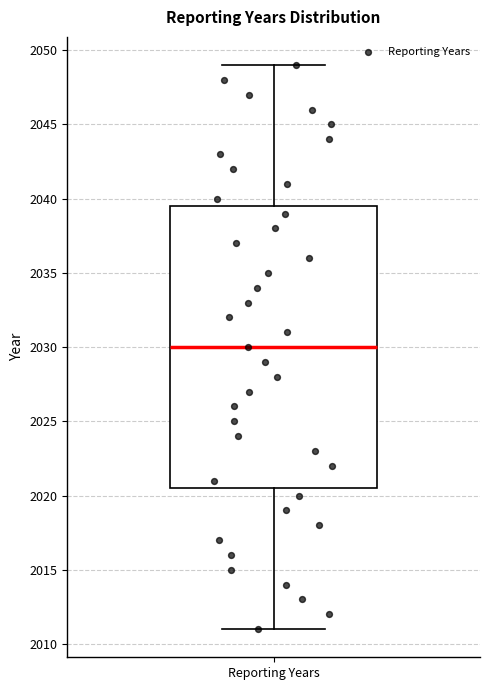

Where does the upper whisker of the box for Reporting Years end on the y-axis? The values are not printed on the chart, so give them approximately, as read against the axis.

2049.0